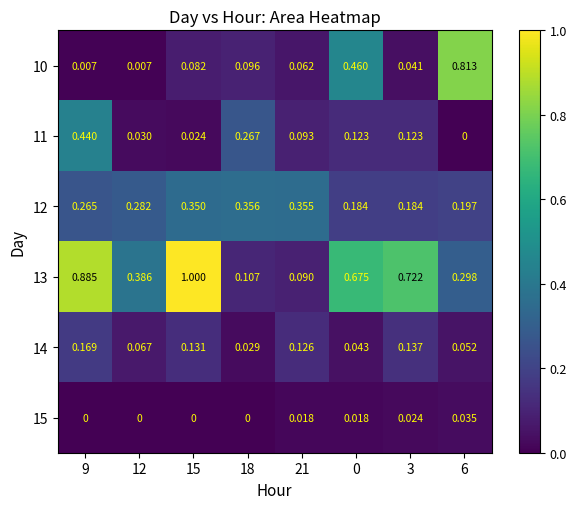

Is the value of 15 at 0 greater than the value of 10 at 21?

No